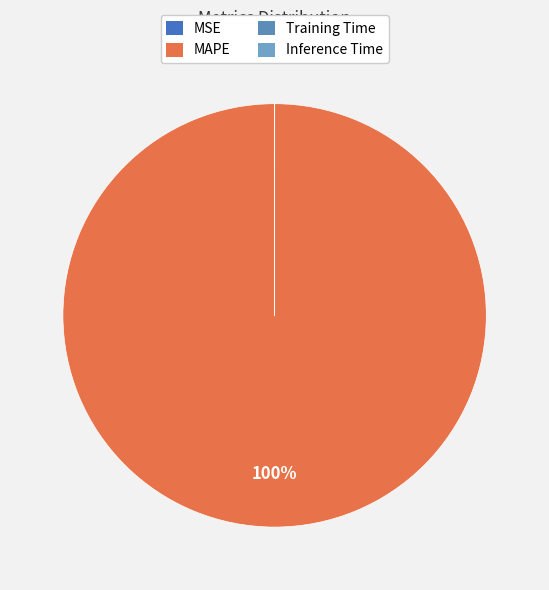

Is there any slice that represents more than half of the pie?

Yes